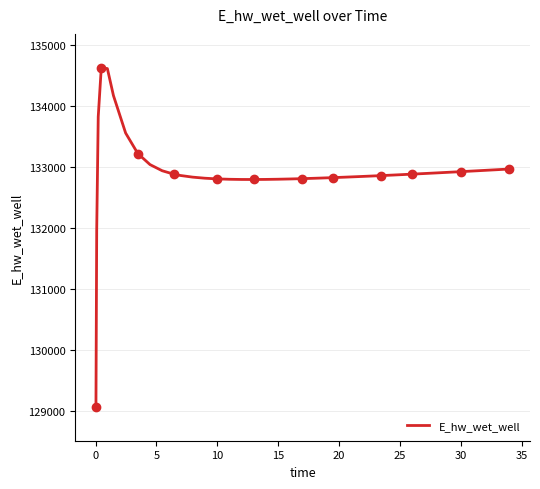

What is the difference between the maximum and minimum values?

5557.7